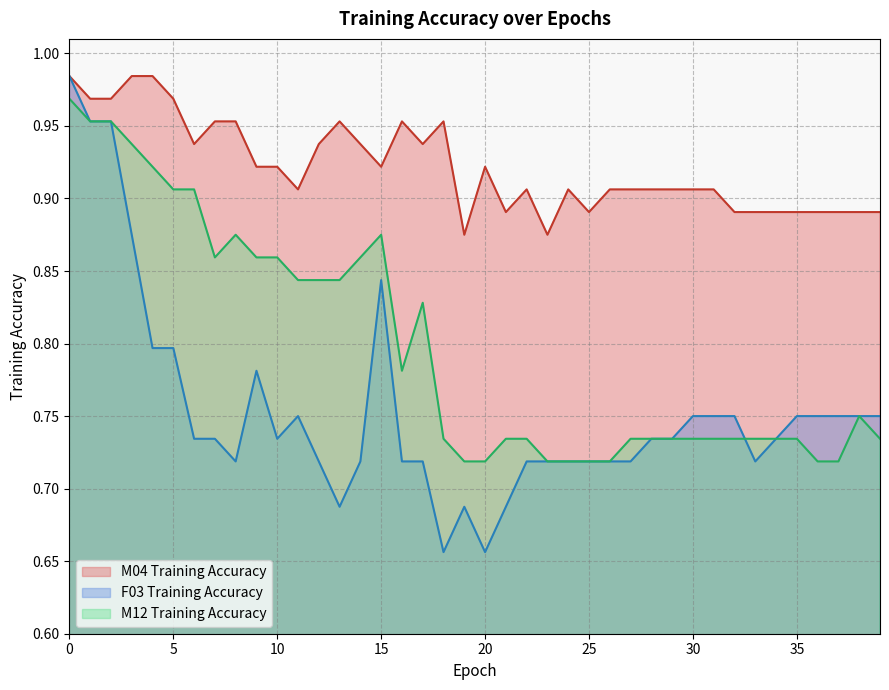

List the series in order of their overall mean, highest first.

M04 Training Accuracy, M12 Training Accuracy, F03 Training Accuracy